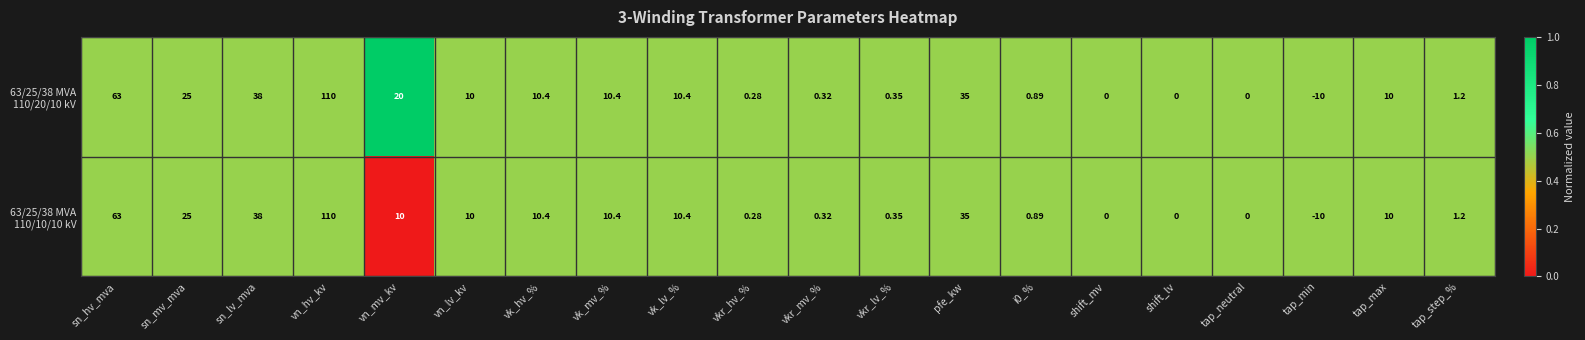

Which label corresponds to the smallest value in the chart?

tap_min